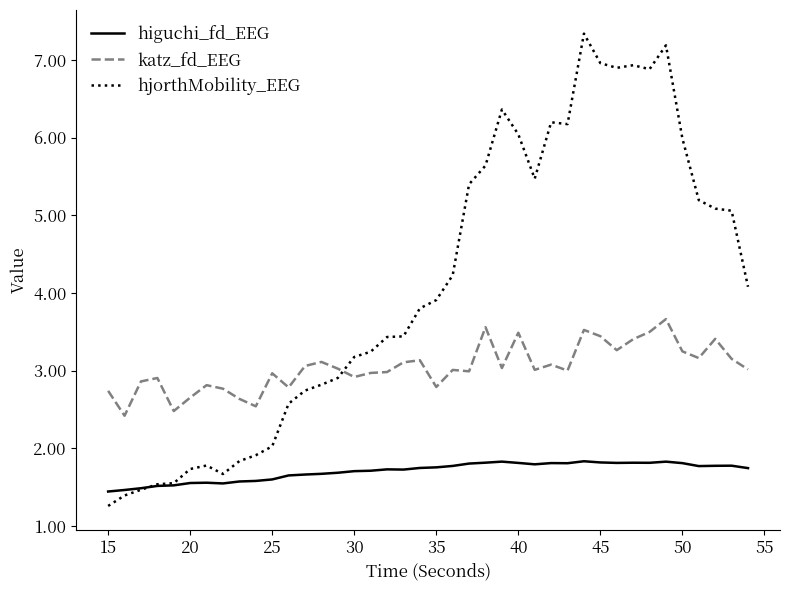

What are all the series names shown in the legend?

higuchi_fd_EEG, katz_fd_EEG, hjorthMobility_EEG